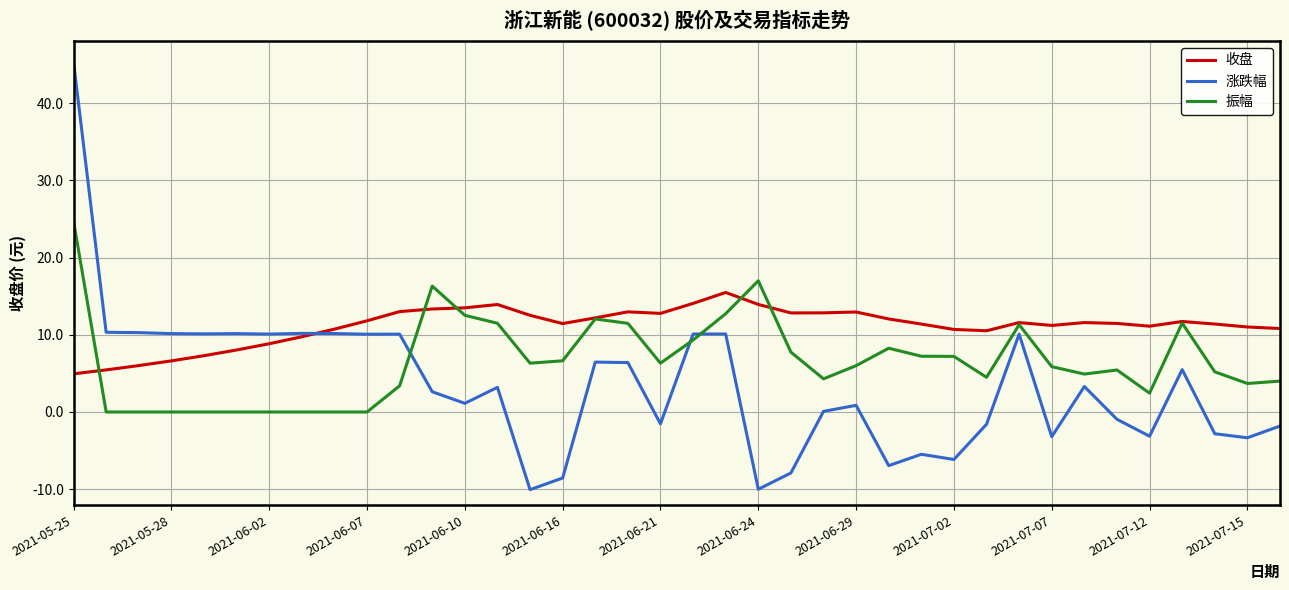

True or false: 涨跌幅 and 振幅 intersect in this chart.

True